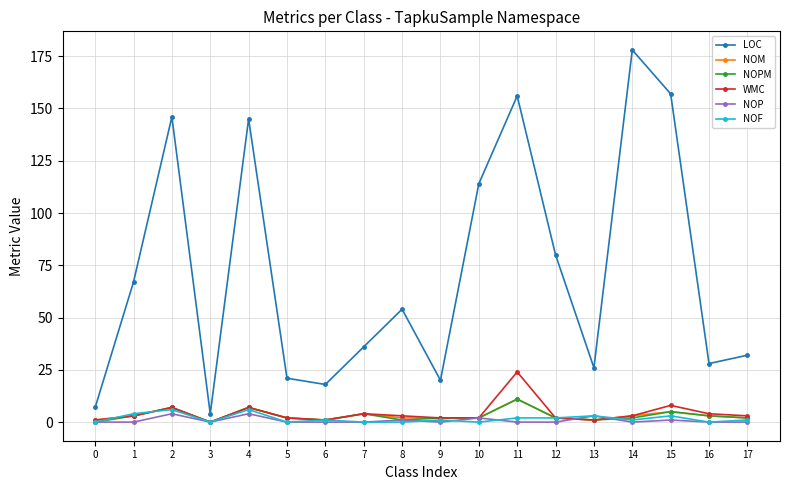

True or false: NOM has more than 2 points higher than both neighbors.

True